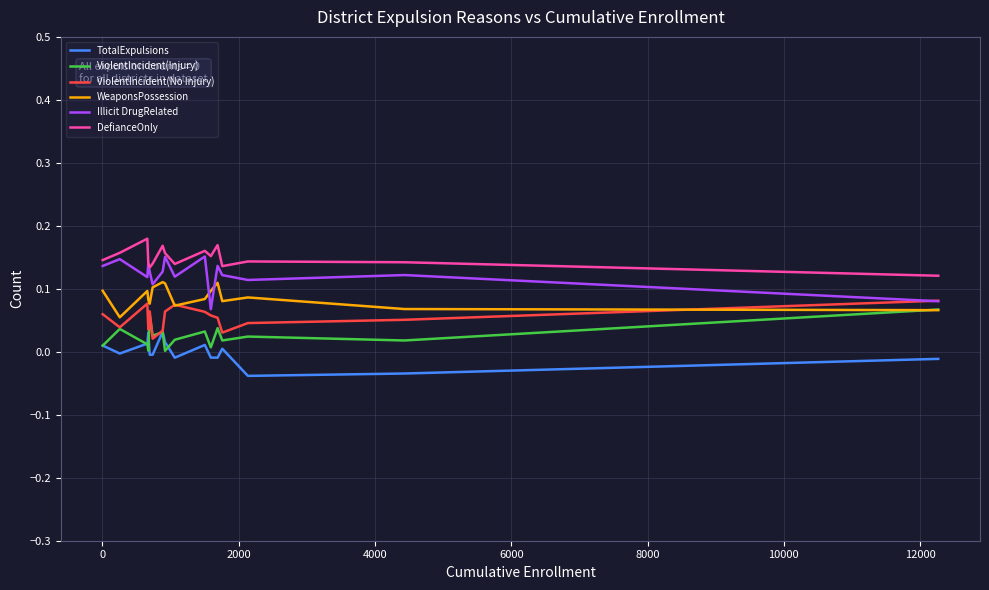

True or false: ViolentIncident(Injury) and DefianceOnly intersect in this chart.

False